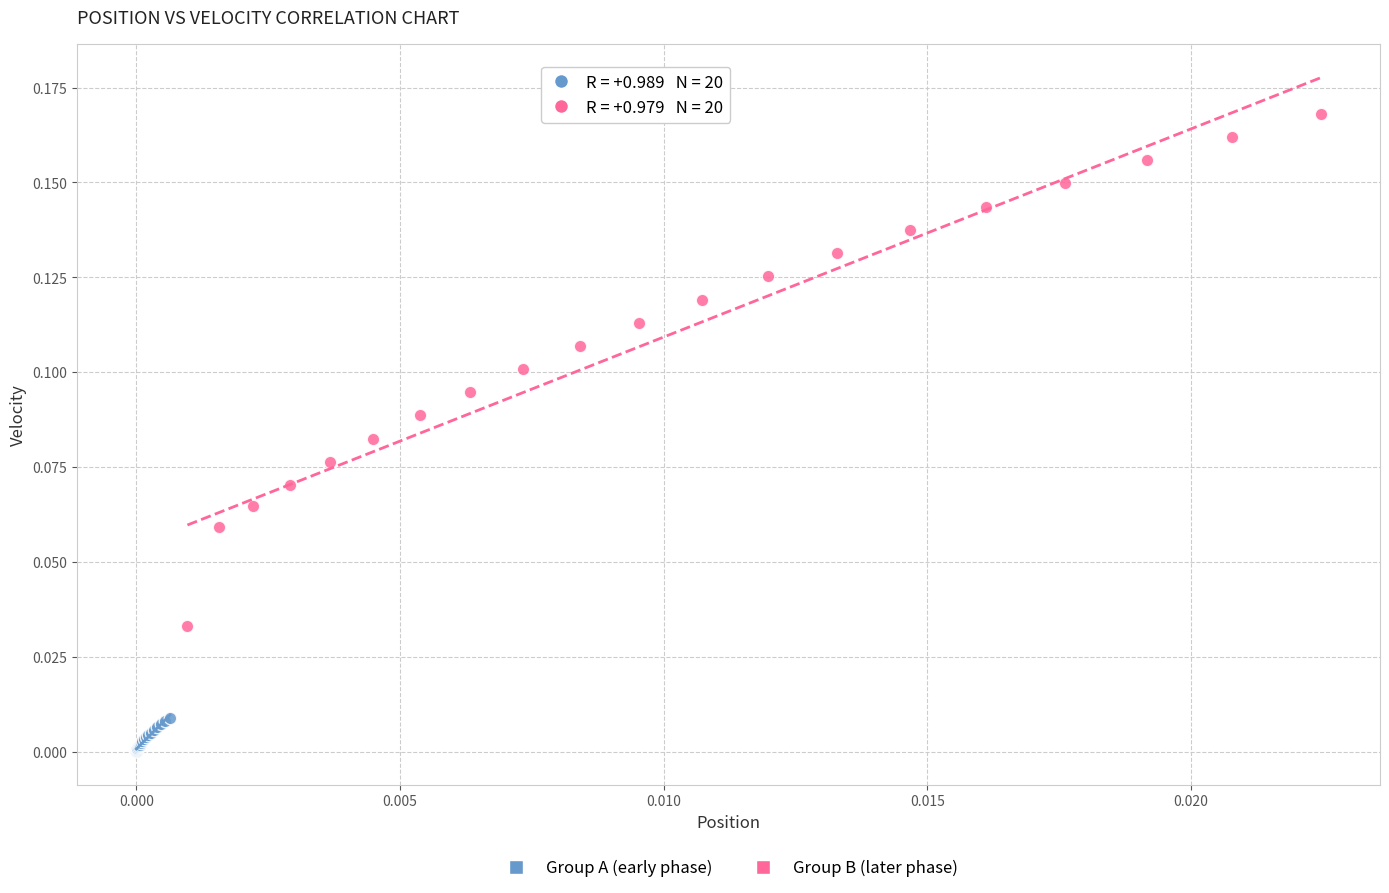

What are all the series names shown in the legend?

Group A (early phase), Group B (later phase)